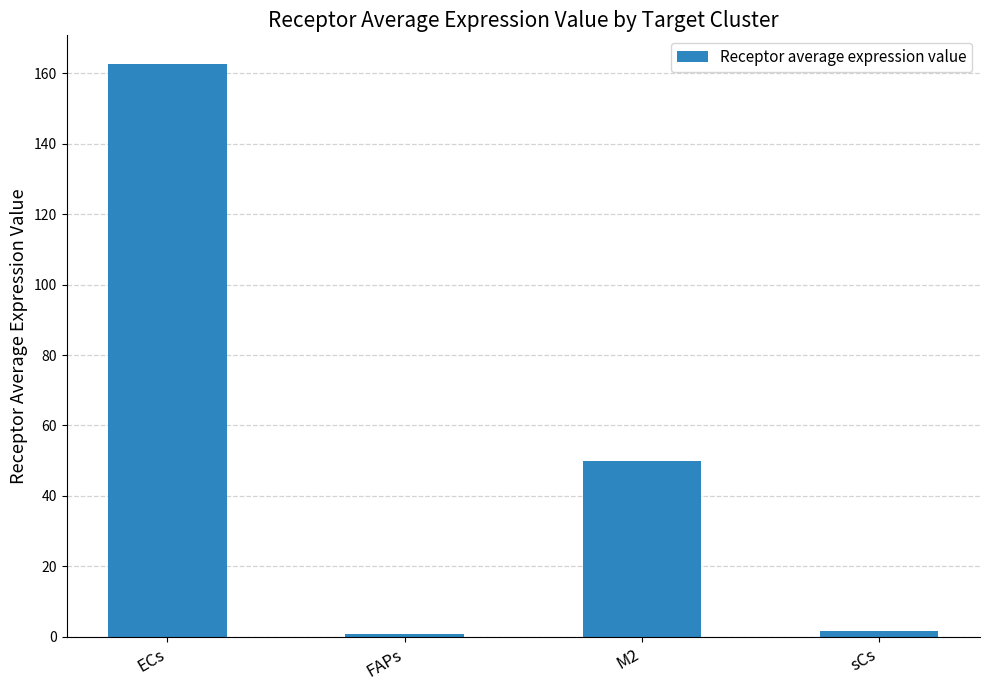

Which has a higher value, FAPs or ECs?

ECs